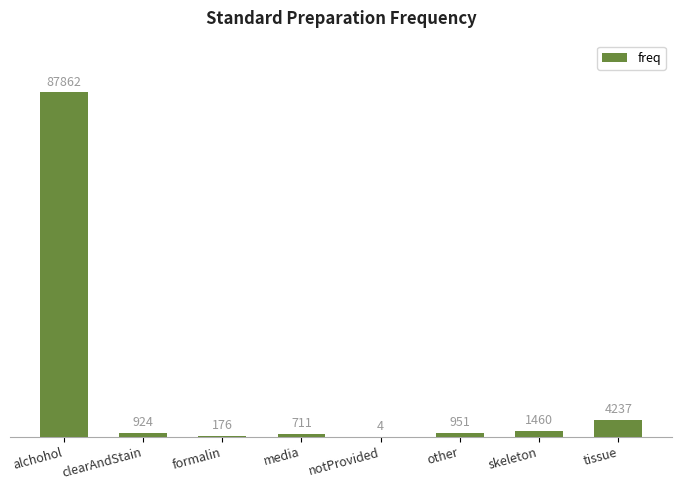

Are the bars horizontal?

No